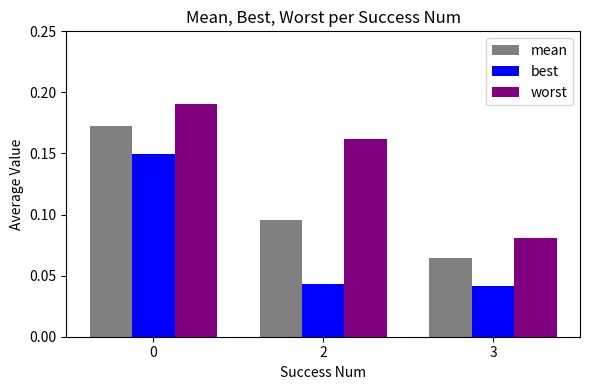

List the series in order of their overall mean, lowest first.

best, mean, worst